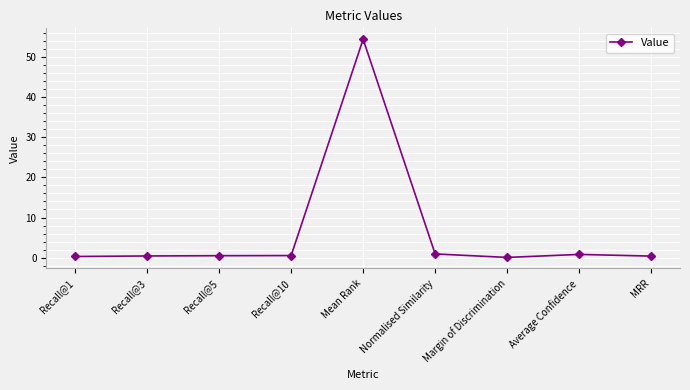

What is the label of the 6th point from the left?

Normalised Similarity